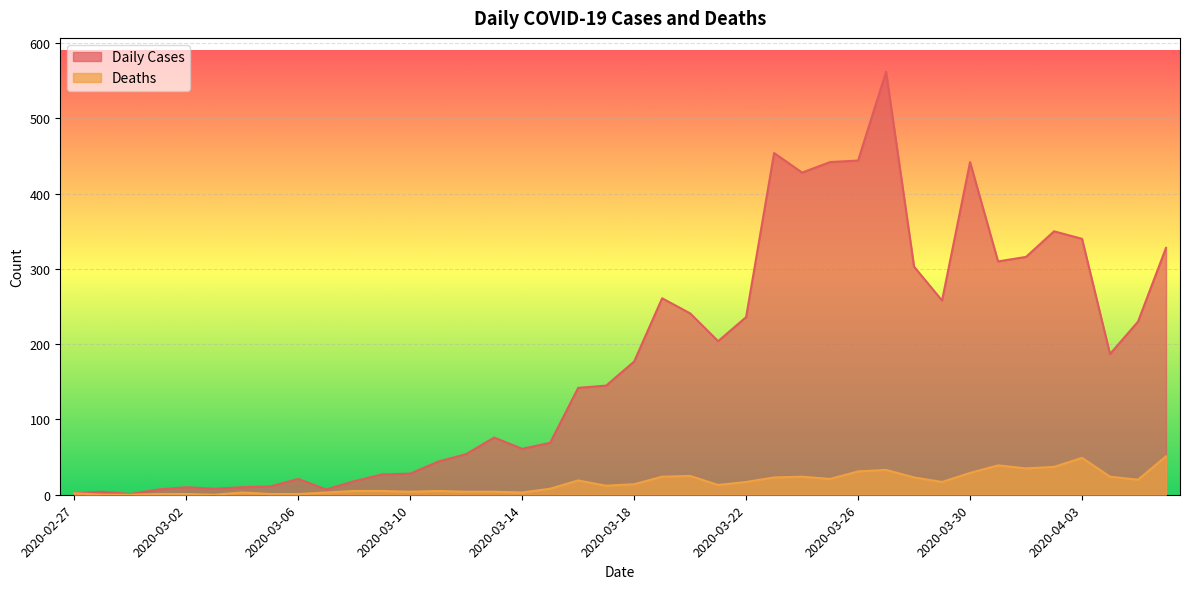

What position from the right is 2020-02-29?

38